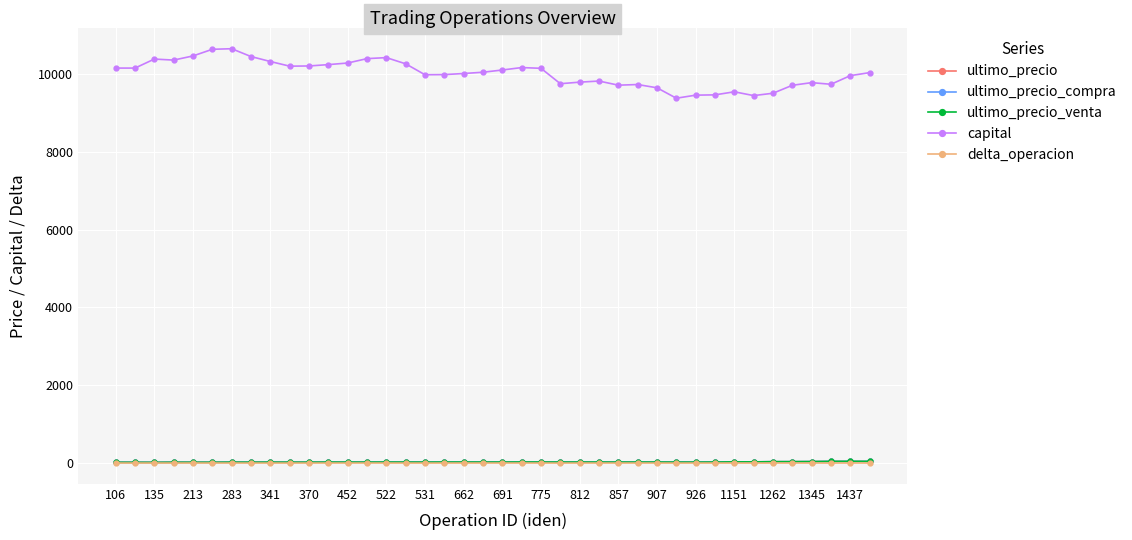

Is this an area chart (filled region under the line)?

No